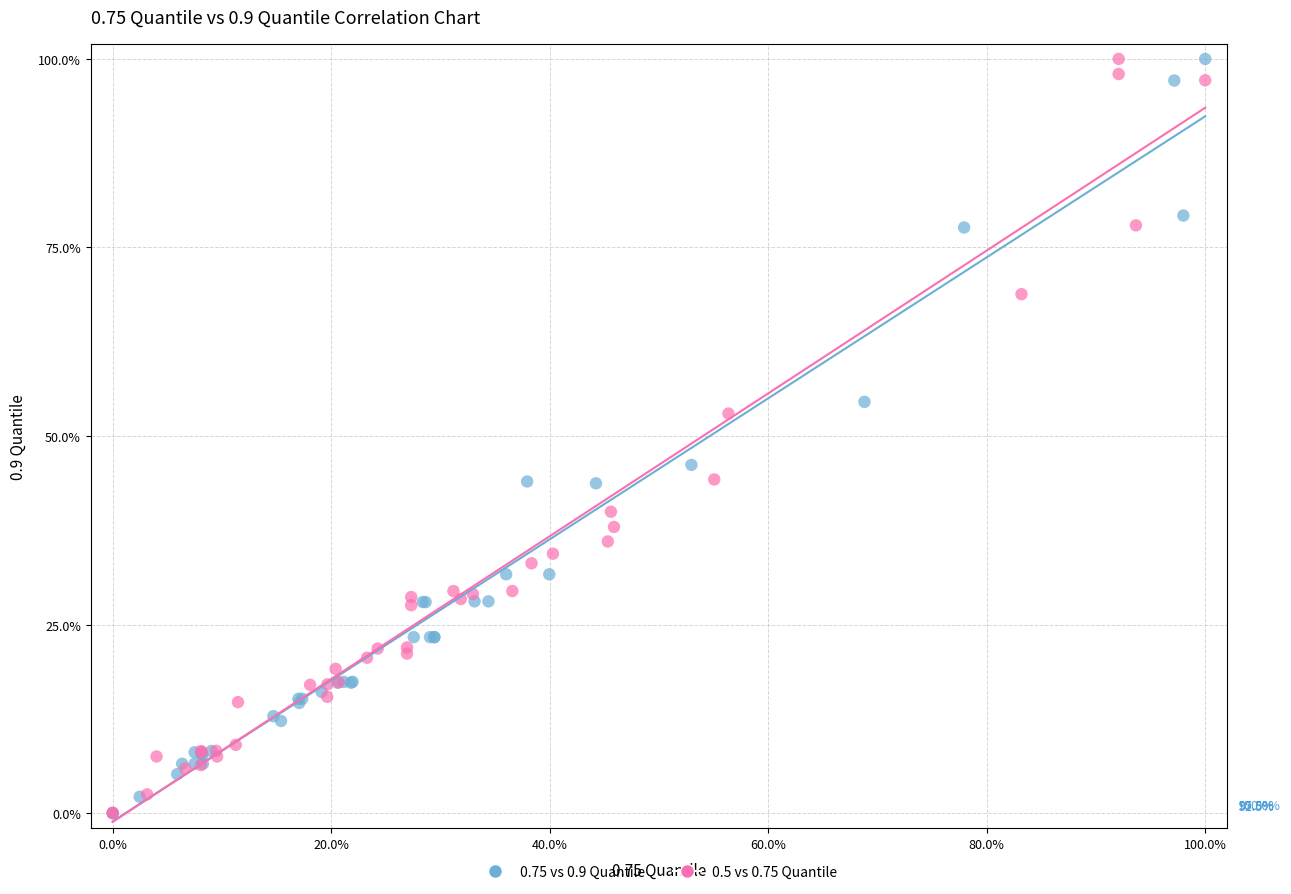

What are all the series names shown in the legend?

0.75 vs 0.9 Quantile, 0.5 vs 0.75 Quantile